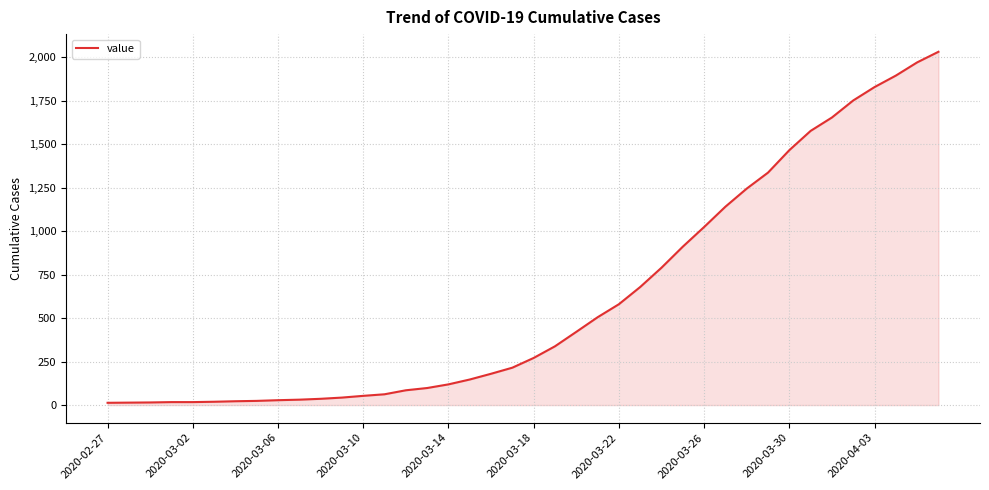

What is the greatest value displayed?

2032